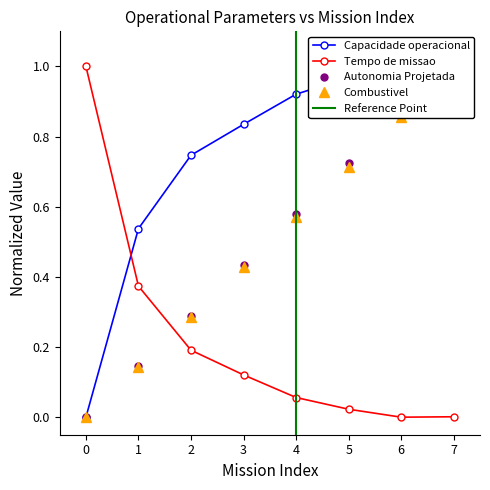

Which series ends up on top after the final intersection of Autonomia Projetada [h] and Tempo de missao [h]?

Autonomia Projetada [h]